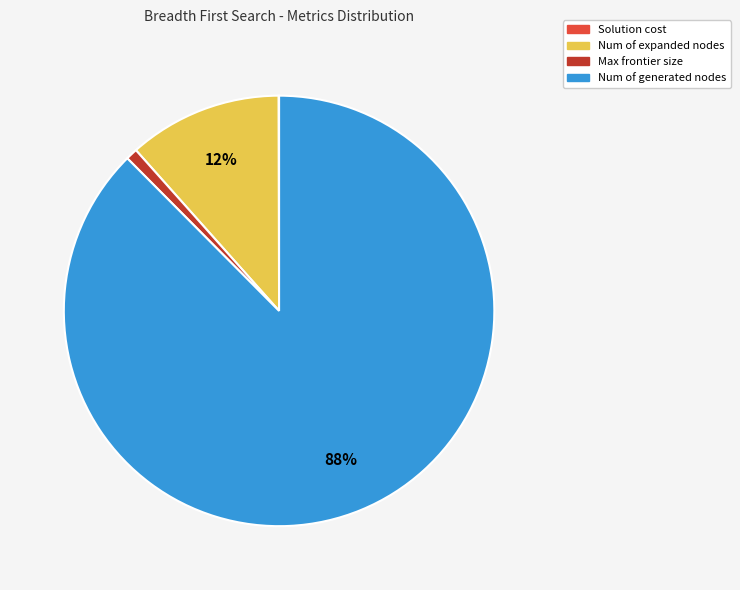

Combined, do Max frontier size and Num of expanded nodes account for over 50%?

No